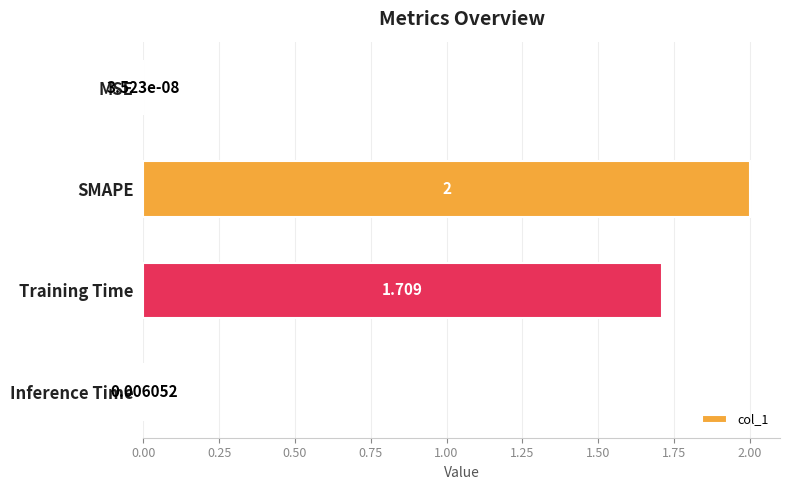

Where is the data nearest to the value 1?

Training Time